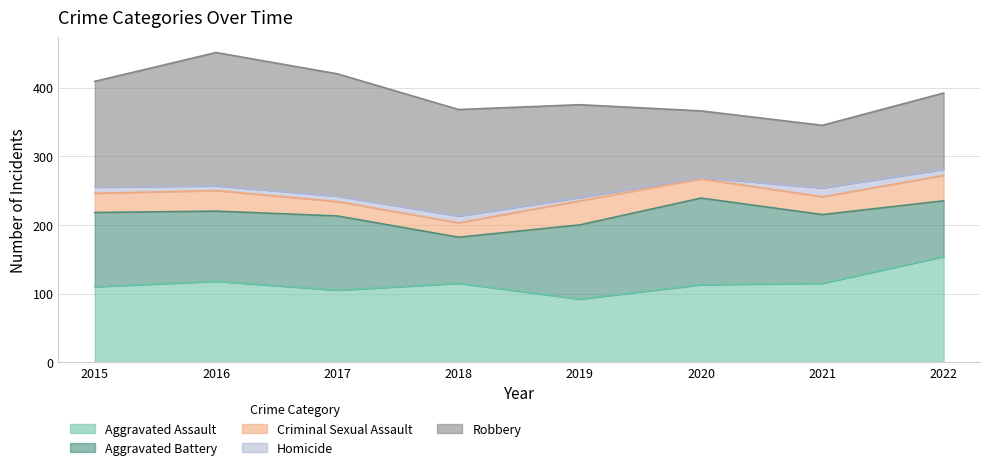

True or false: Homicide has a value of 3 at 2019.

False